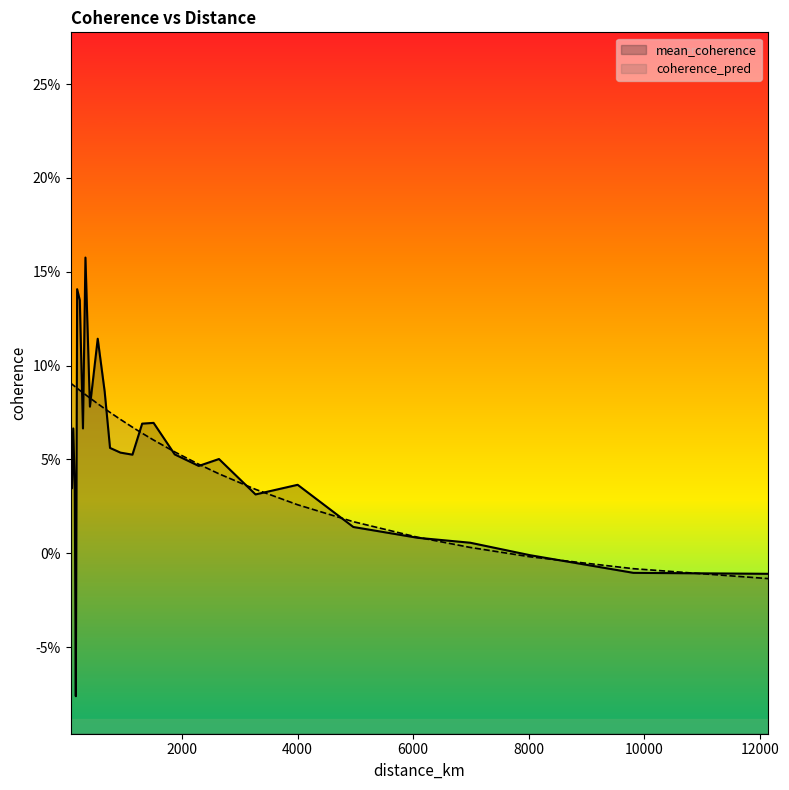

List the series in order of their overall mean, lowest first.

mean_coherence, coherence_pred